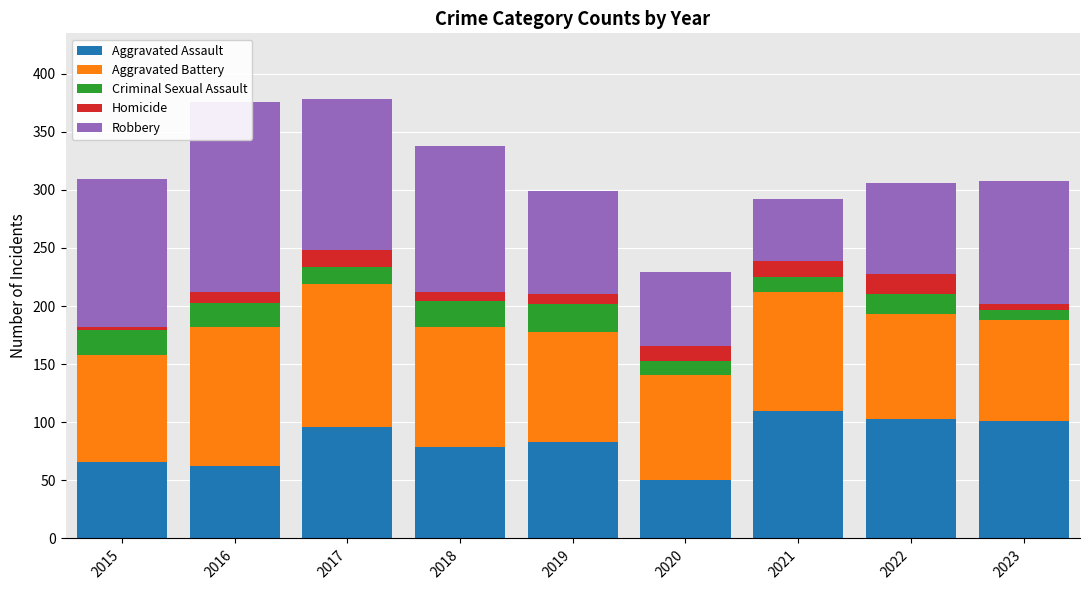

List the labels in order of Aggravated Battery value, largest first.

2017, 2016, 2018, 2021, 2019, 2015, 2020, 2022, 2023